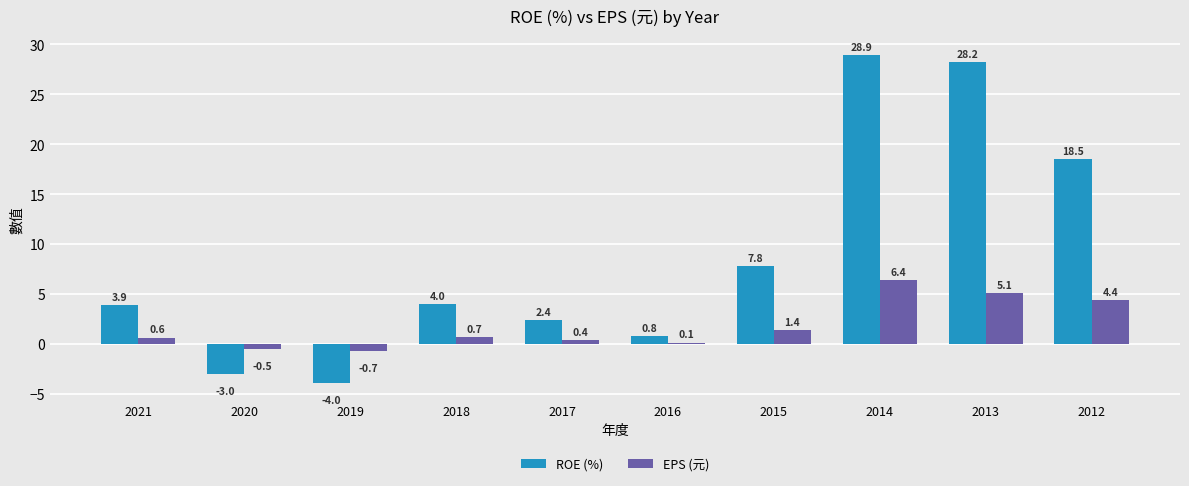

How many data points does each series have?

10